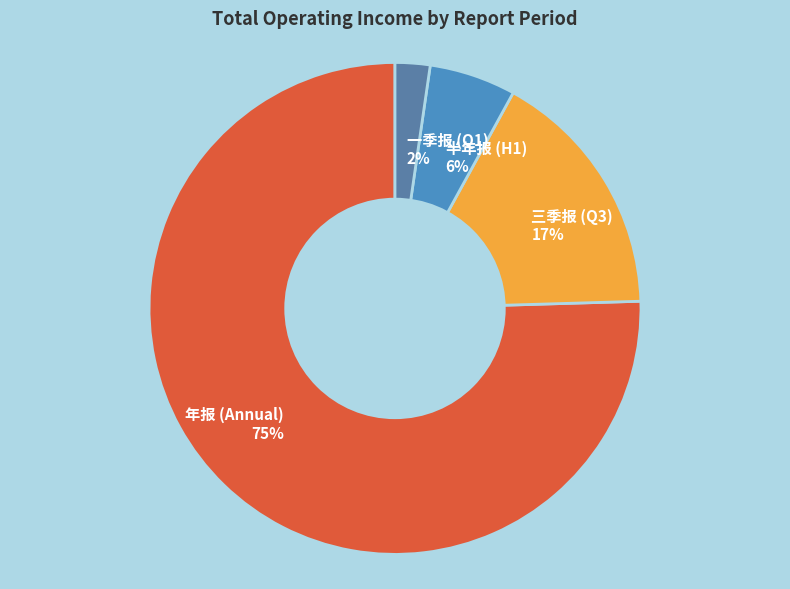

True or false: 年报 (Annual) accounts for 70% of the total.

False